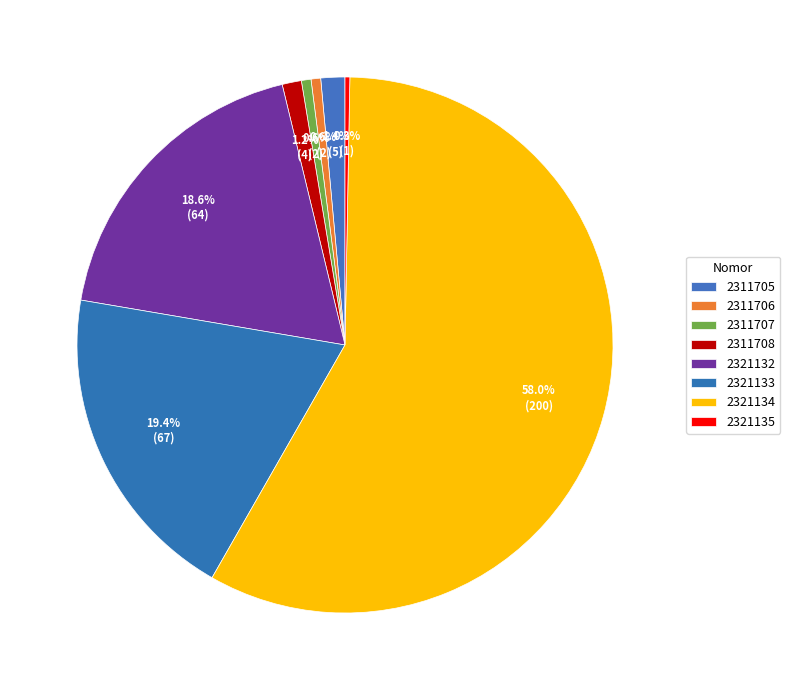

How many segments does this pie chart have?

8